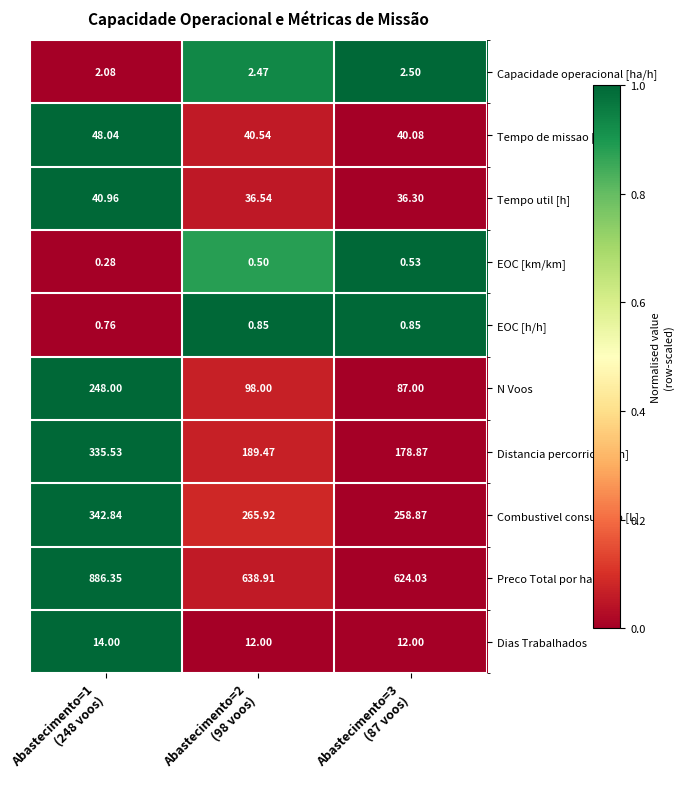

Which series has the largest range (max minus min)?

Preco Total por ha Real